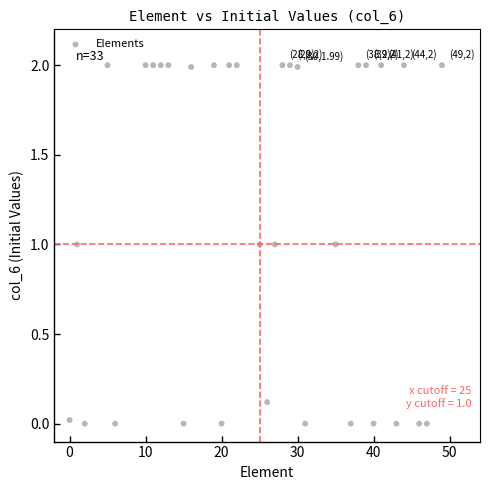

What is the range of X values (max minus min)?

49.0